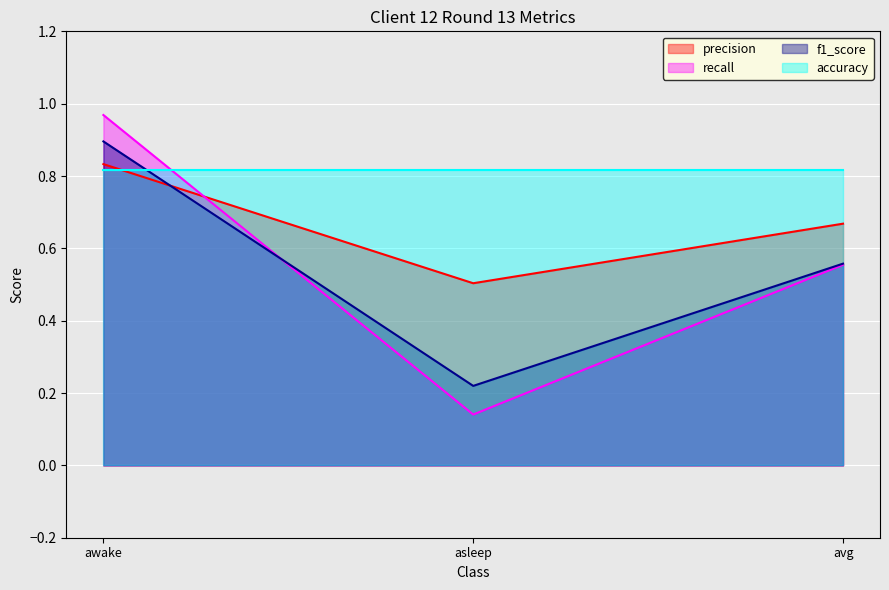

True or false: f1_score has a value of 0.8 at avg.

False